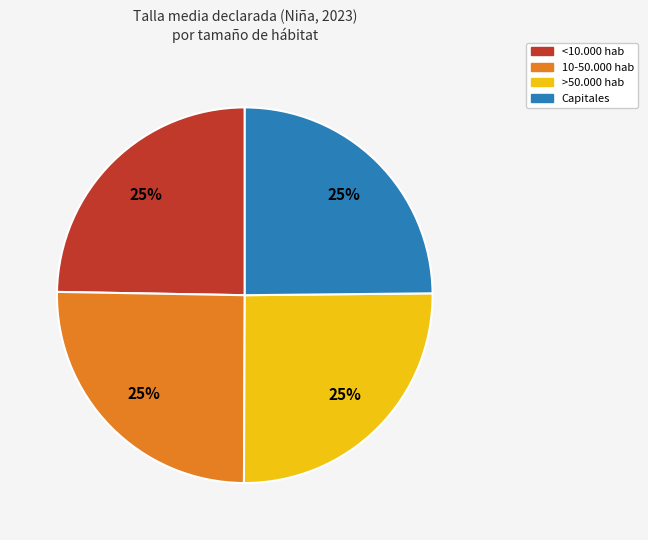

What percentage is the <10.000 hab slice, to the nearest percent?

25%